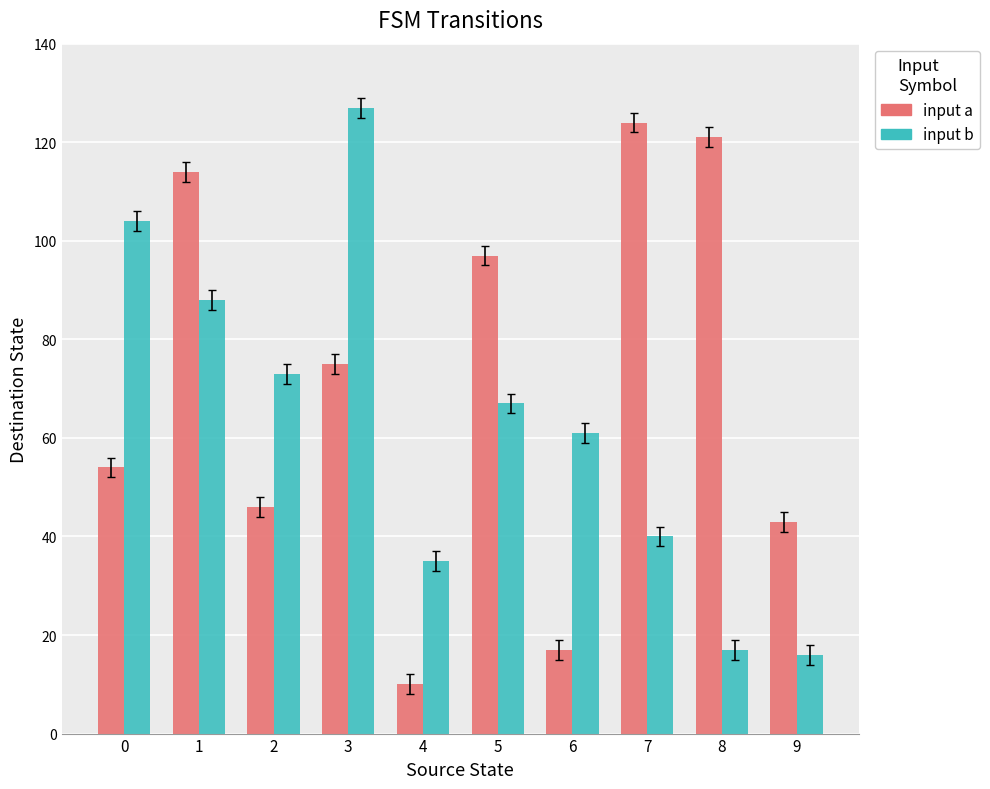

What is the maximum value shown in the chart?

127